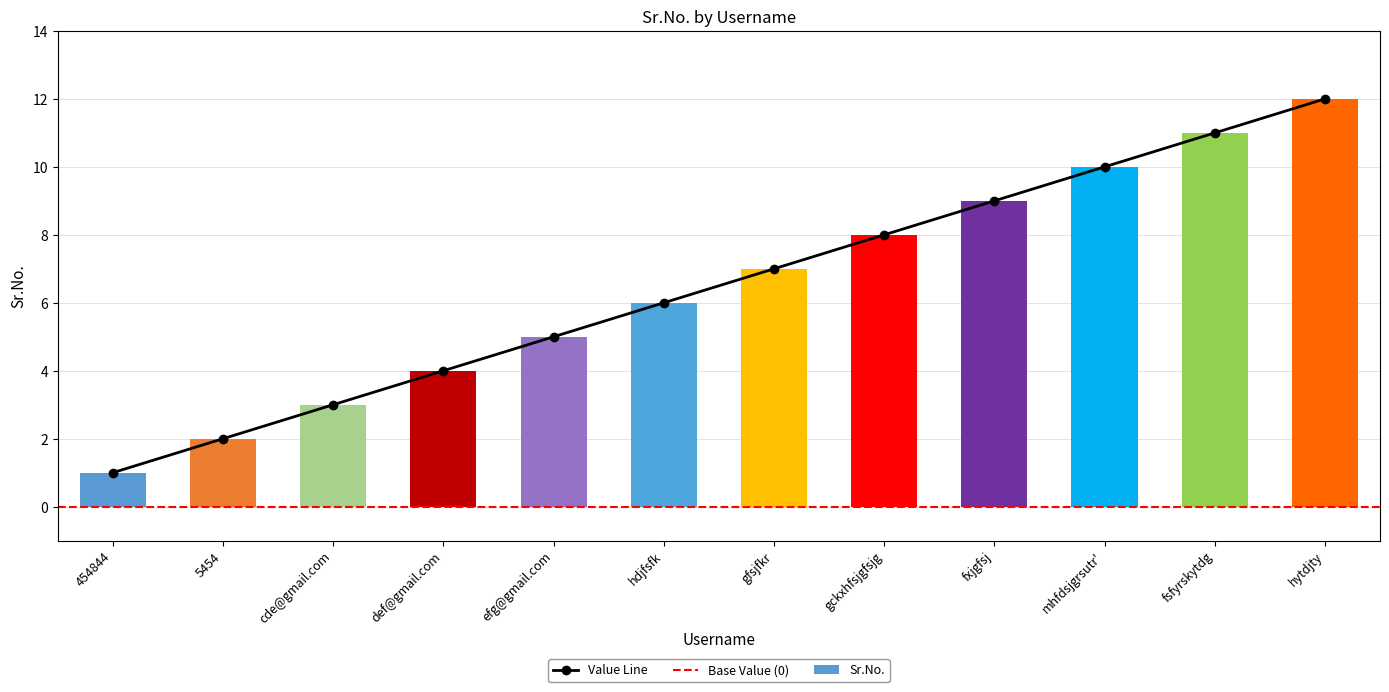

Reading right to left, transcribe all the data shown in this chart.

hytdjty=12	fsfyrskytdg=11	mhfdsjgrsutr'=10	fxjgfsj=9	gckxhfsjgfsjg=8	gfsjfkr=7	hdjfsfk=6	efg@gmail.com=5	def@gmail.com=4	cde@gmail.com=3	5454=2	454844=1